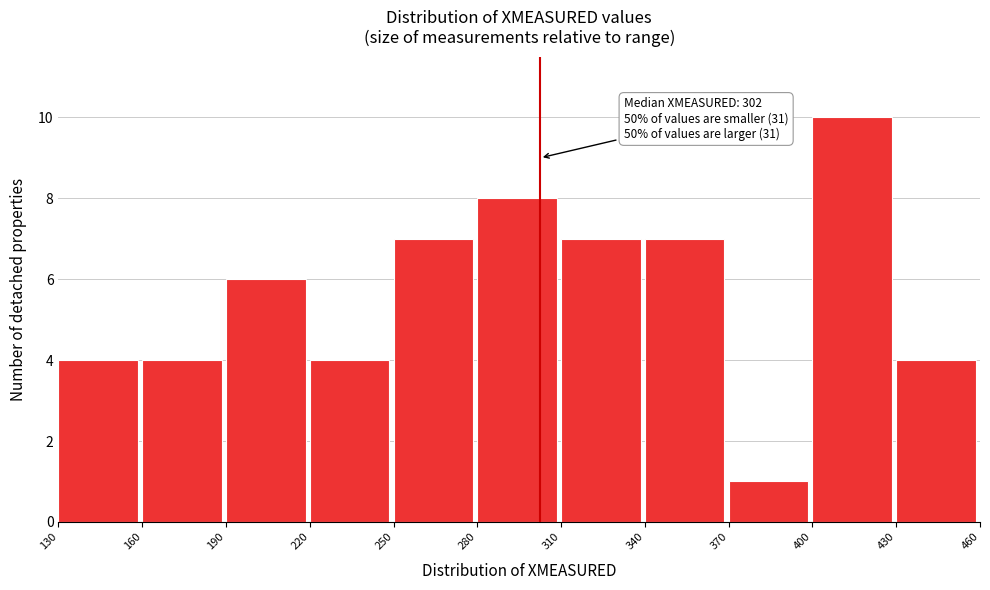

Over which range of the x-axis is the bar tallest?

400 to 430